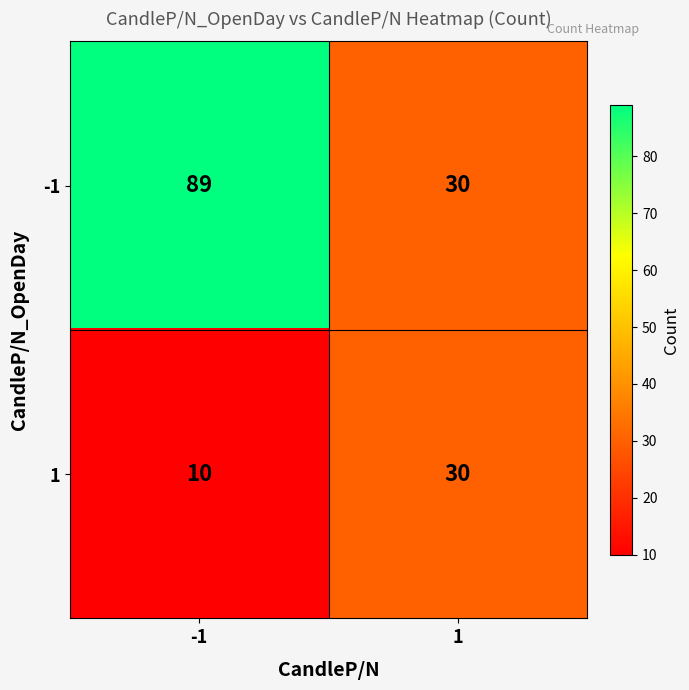

What is the sum of the 1 values at 1 and -1?

40